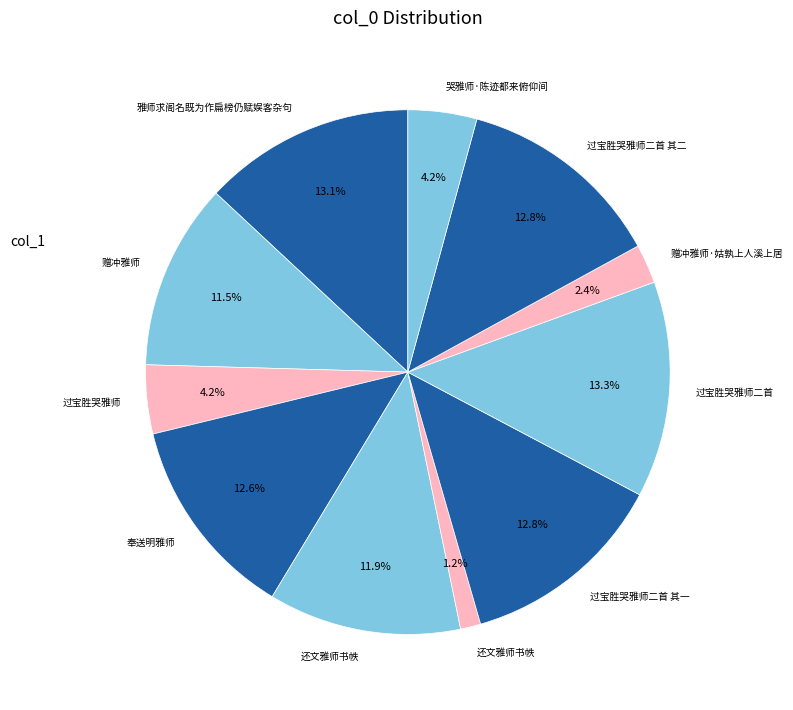

Which category has the smallest portion of the pie?

还文雅师书帙